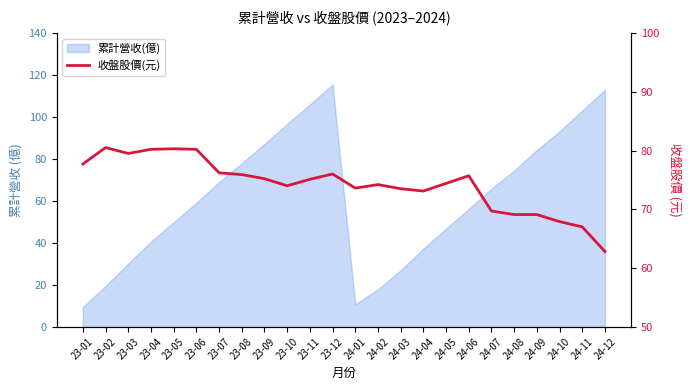

The chart shows a value of 77.7 at 23-01. True or false?

True